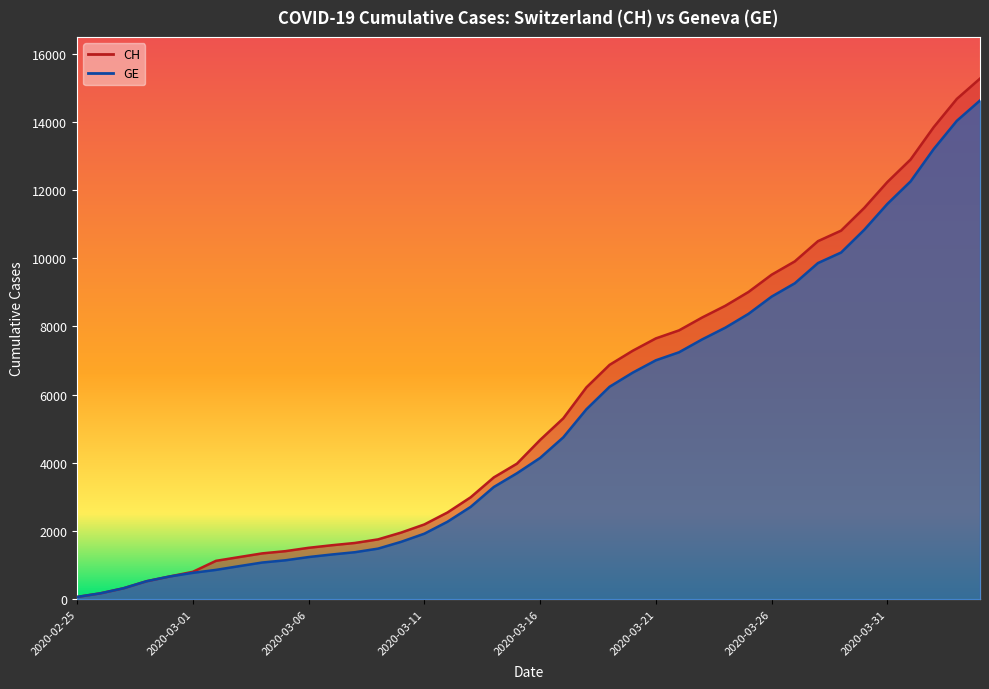

True or false: CH has a value of 15858 at 2020-03-29.

False